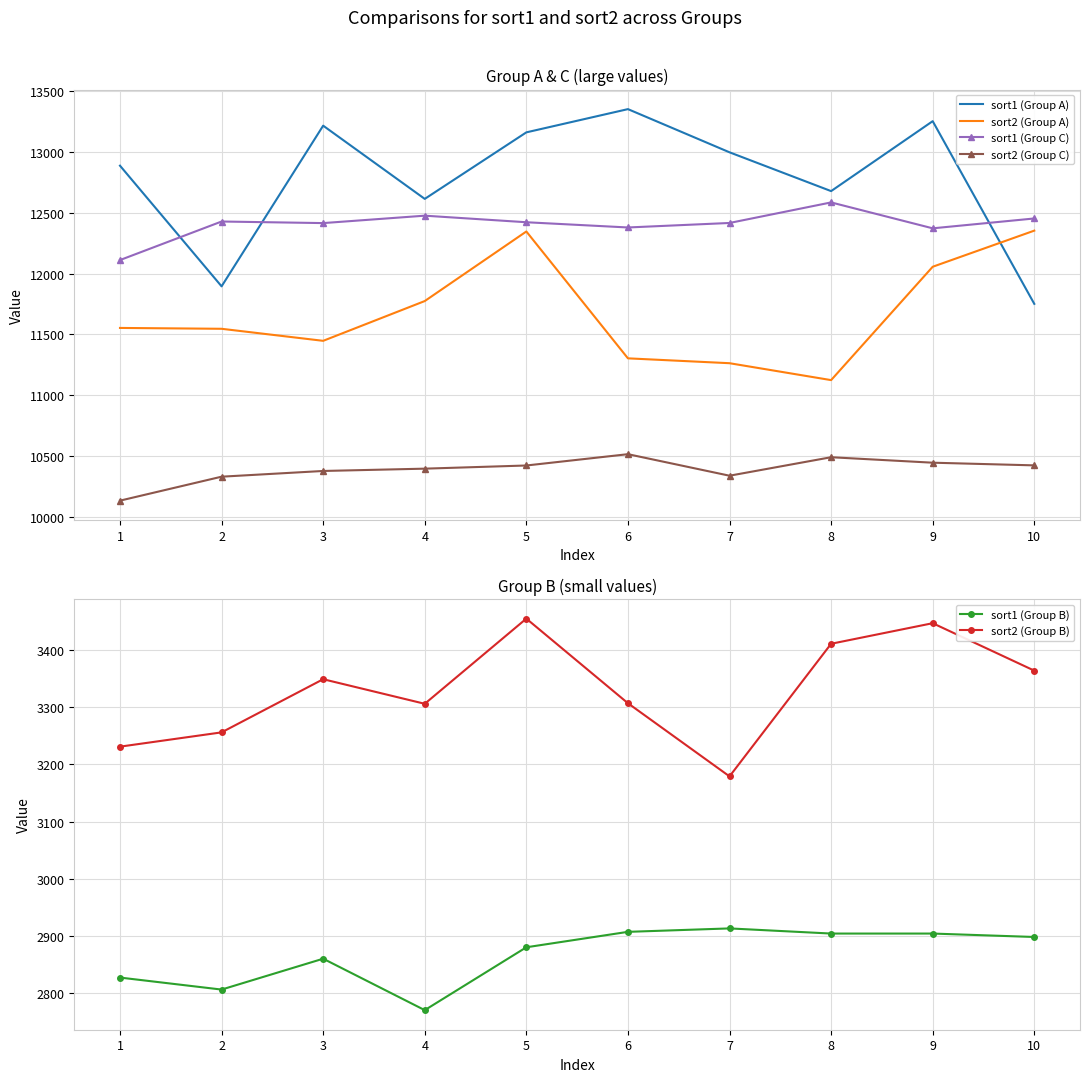

What value does the sort2 (Group A) series have at 9?

12056